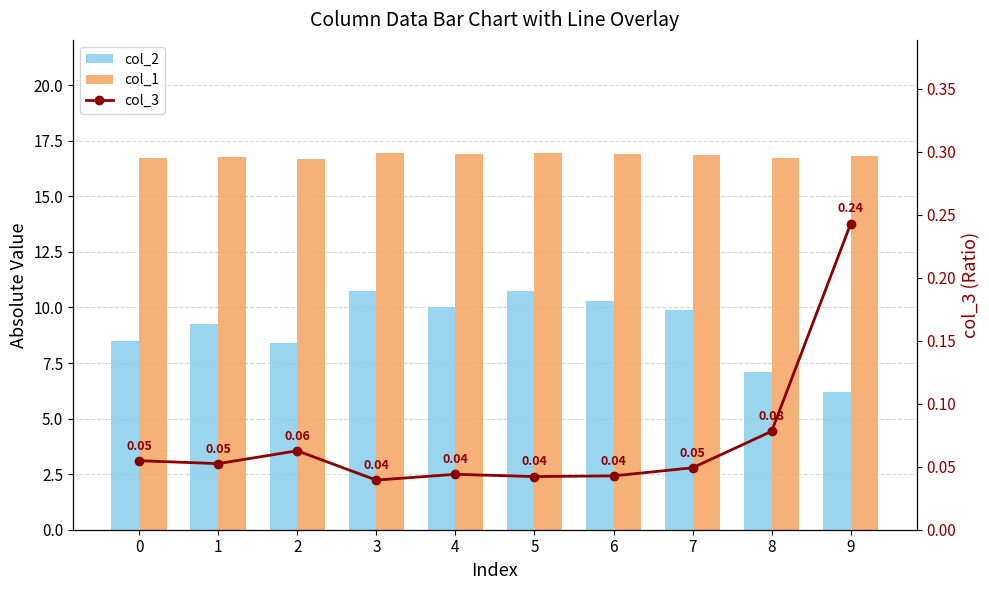

Where is col_1 nearest to the value 16?

2